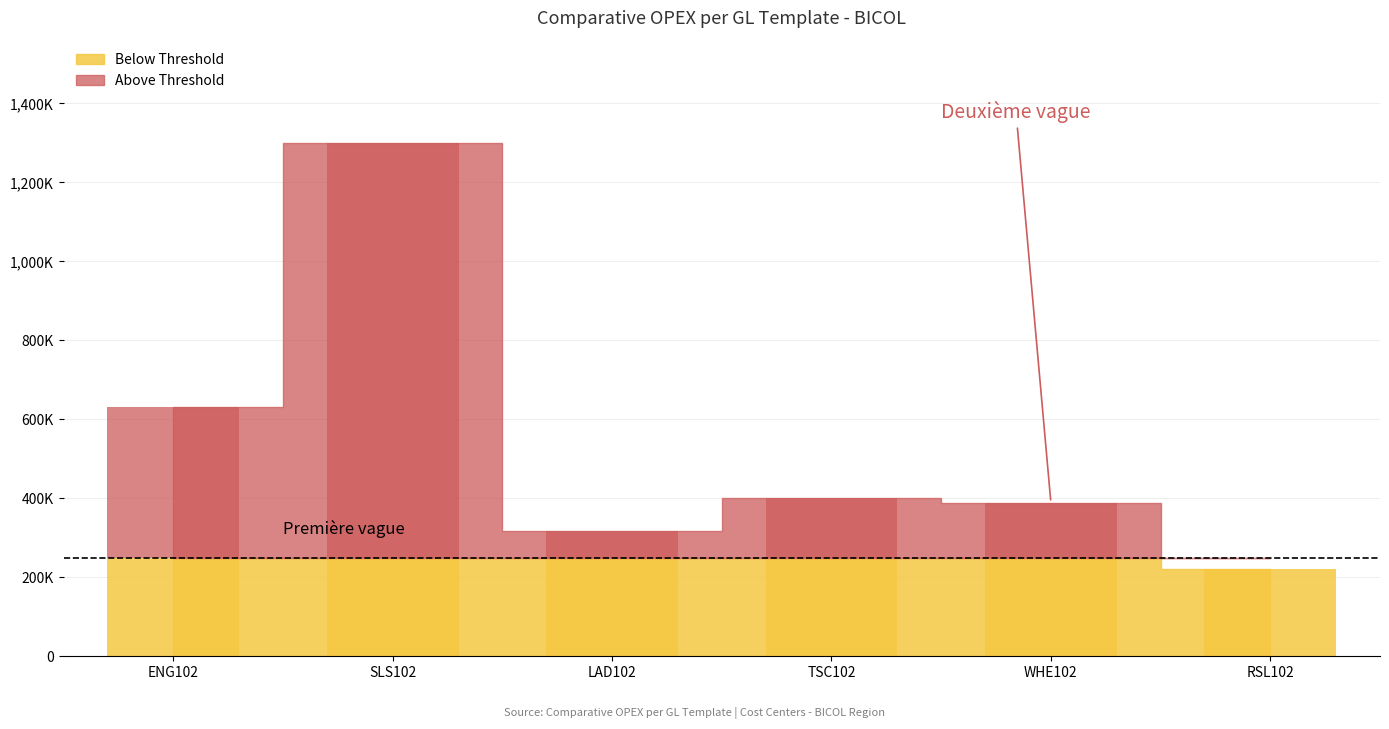

What is the label of the 5th bar from the right?

SLS102